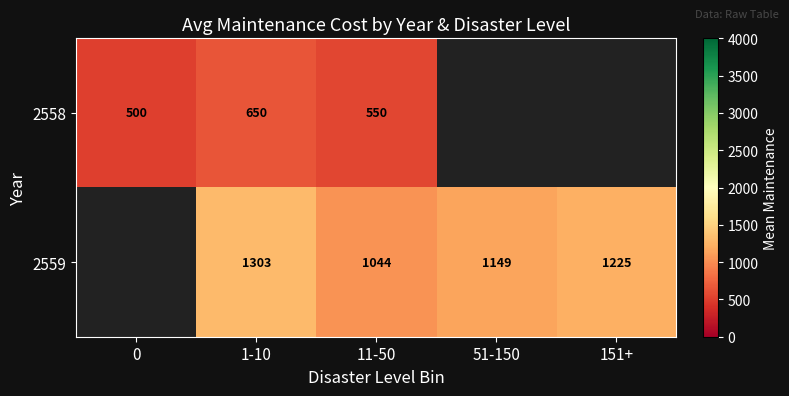

What is the difference between the maximum and minimum values in the 2558 series?

150.0